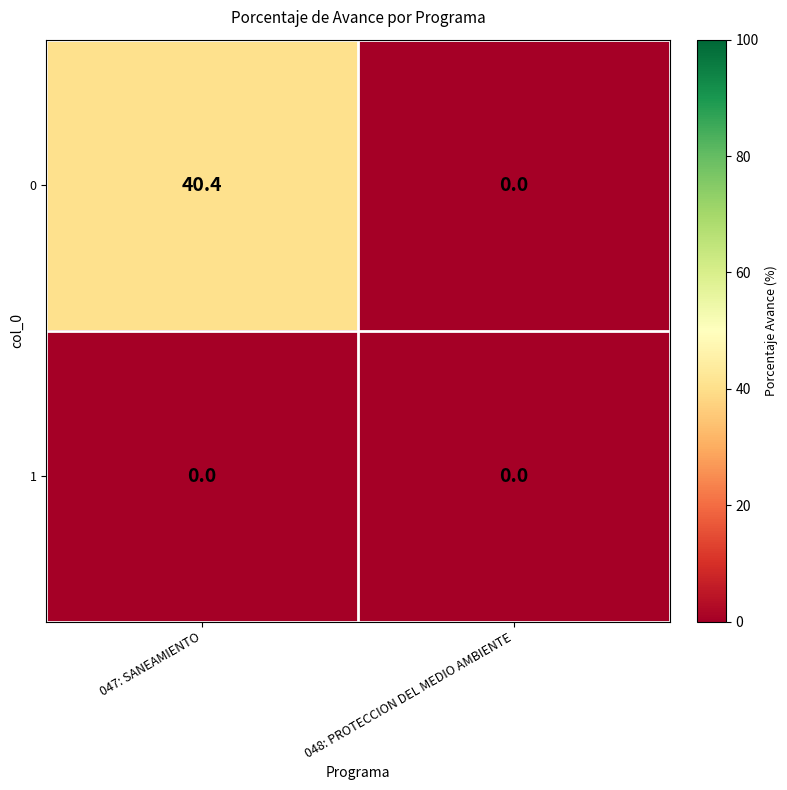

The value of 0 at 048: PROTECCION DEL MEDIO AMBIENTE is -22.2. True or false?

False